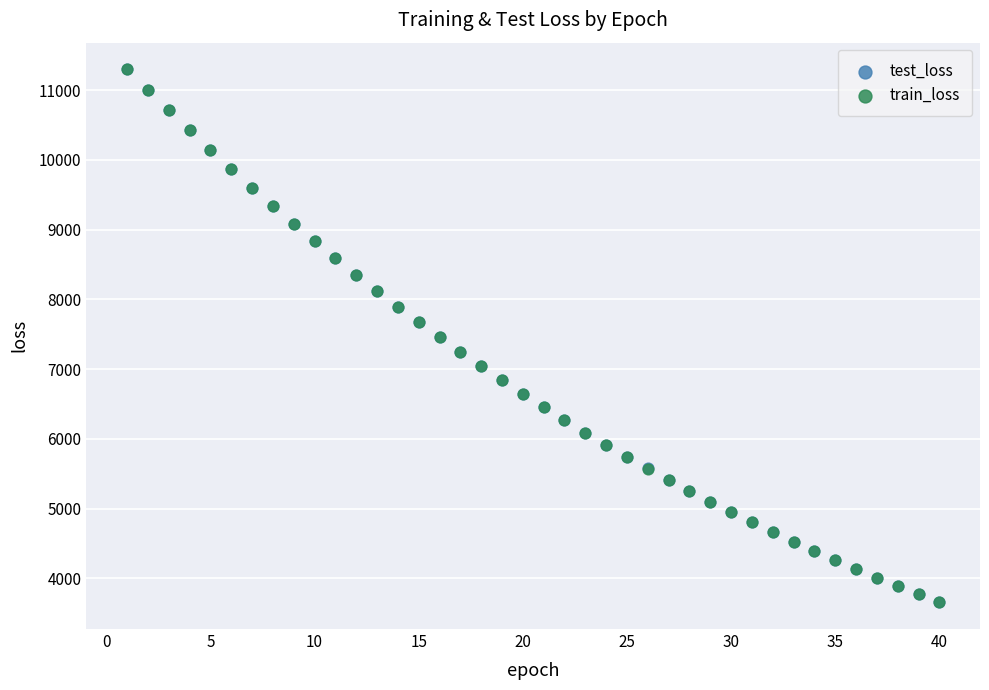

What are all the series names shown in the legend?

test_loss, train_loss